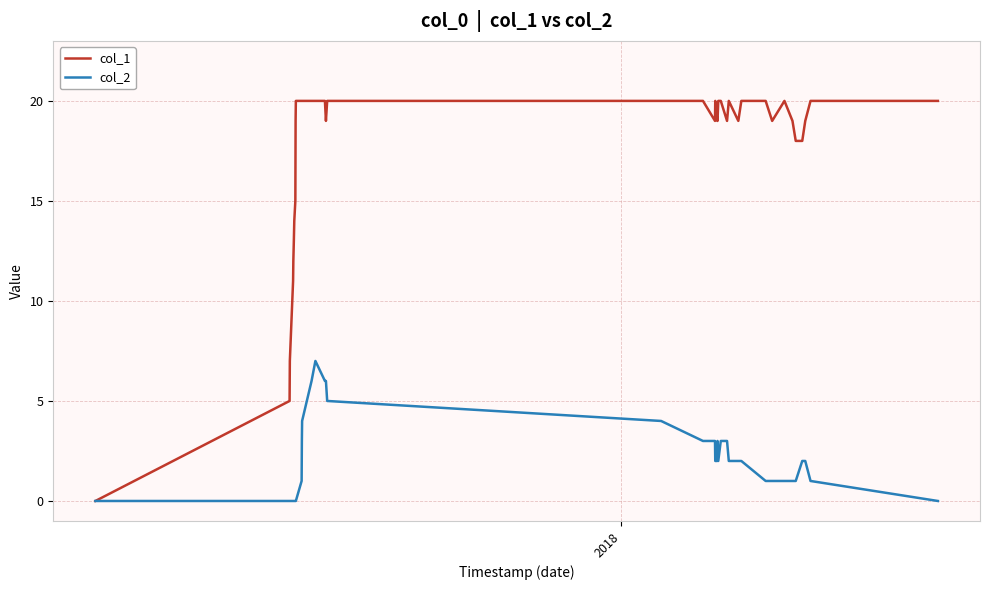

Which series has the widest spread of values?

col_1